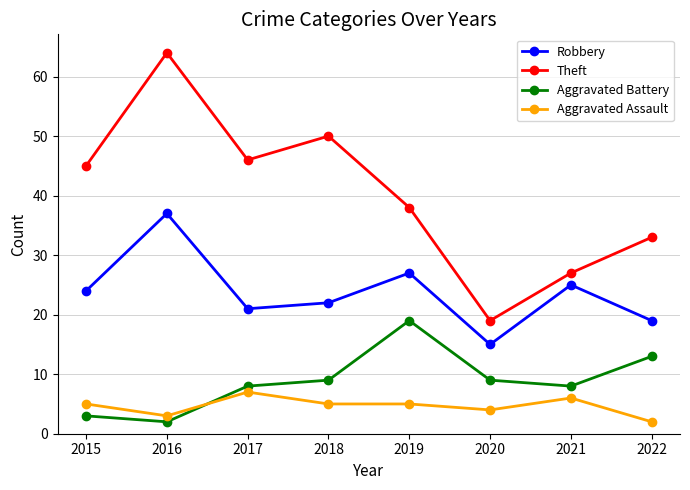

What is the maximum value for Robbery?

37